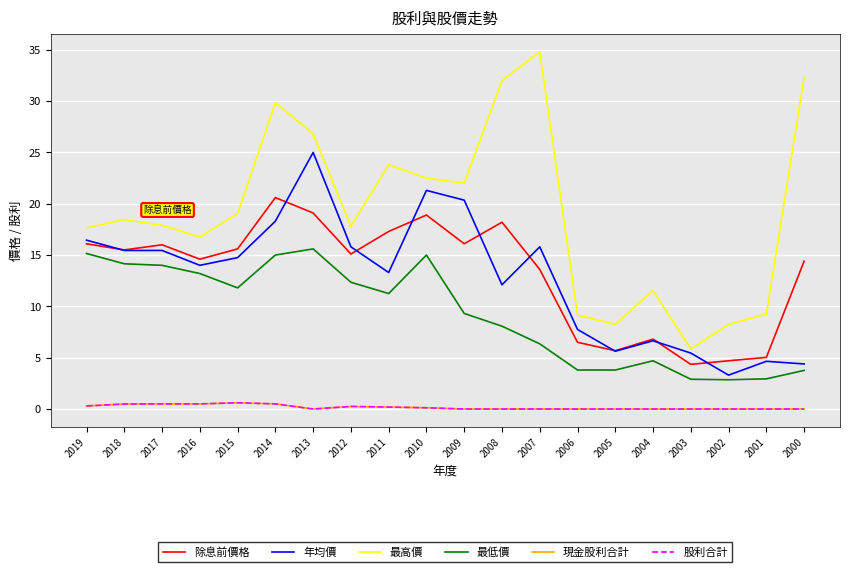

Does the chart have visible grid lines?

Yes